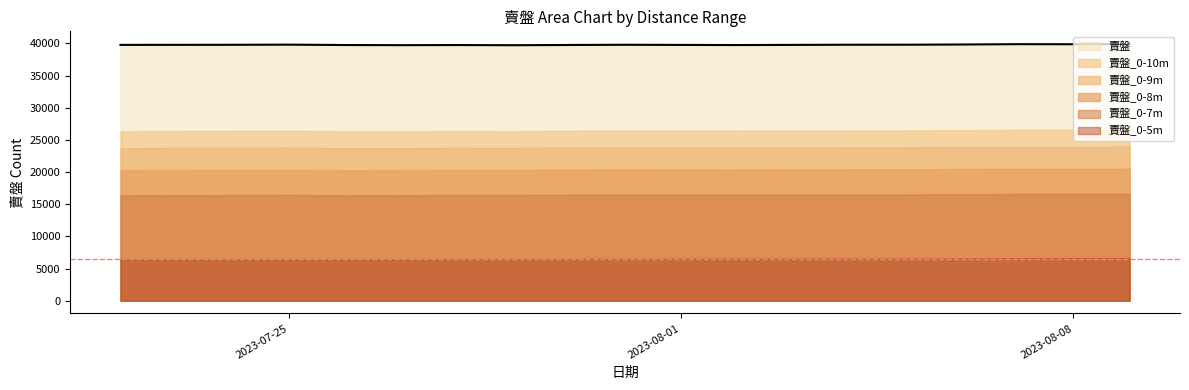

How many series are shown in this chart?

6